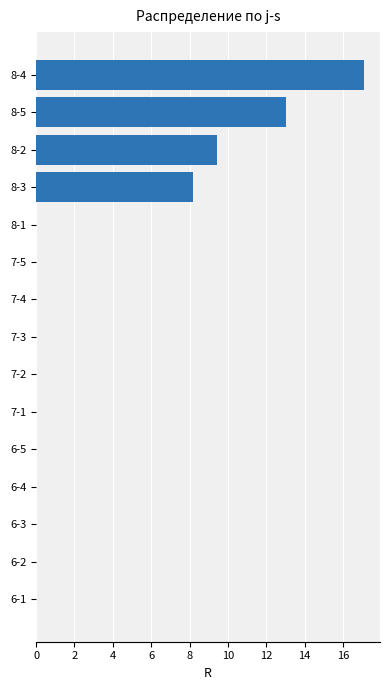

Is it true that the value at 8-2 is 16.3?

False